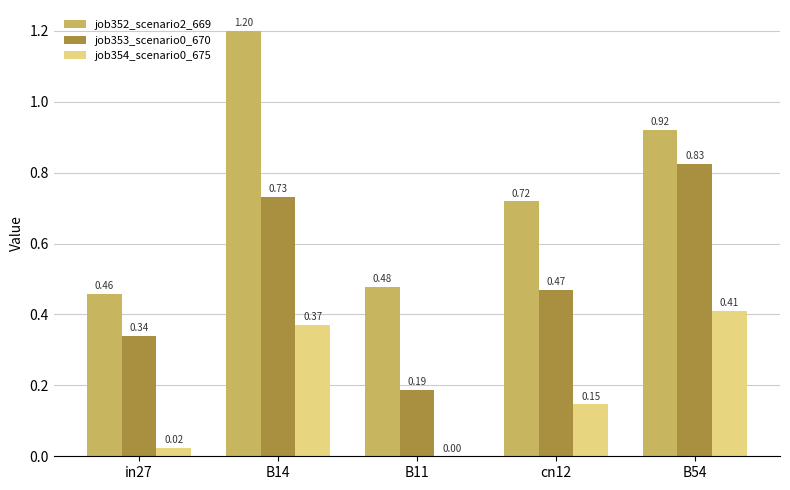

What is the total value across all series at cn12?

1.3